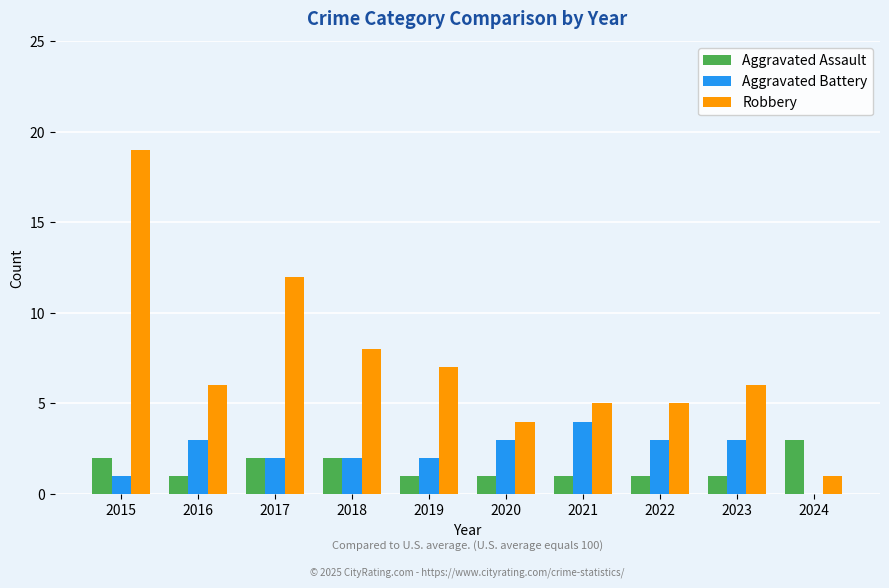

Count the Aggravated Battery values in the range 2 to 3.

7